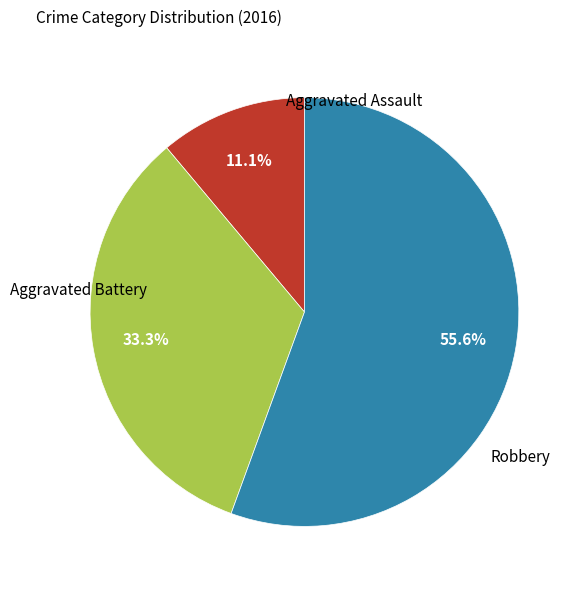

Is there a majority slice in this chart?

Yes